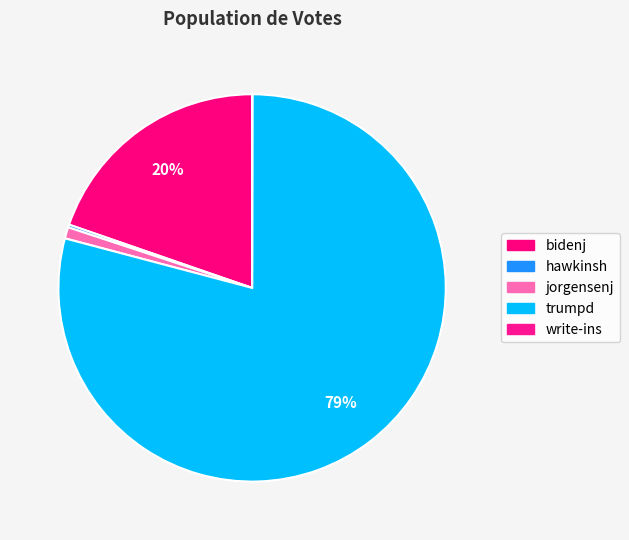

Is it true that write-ins is 0% of the pie?

True